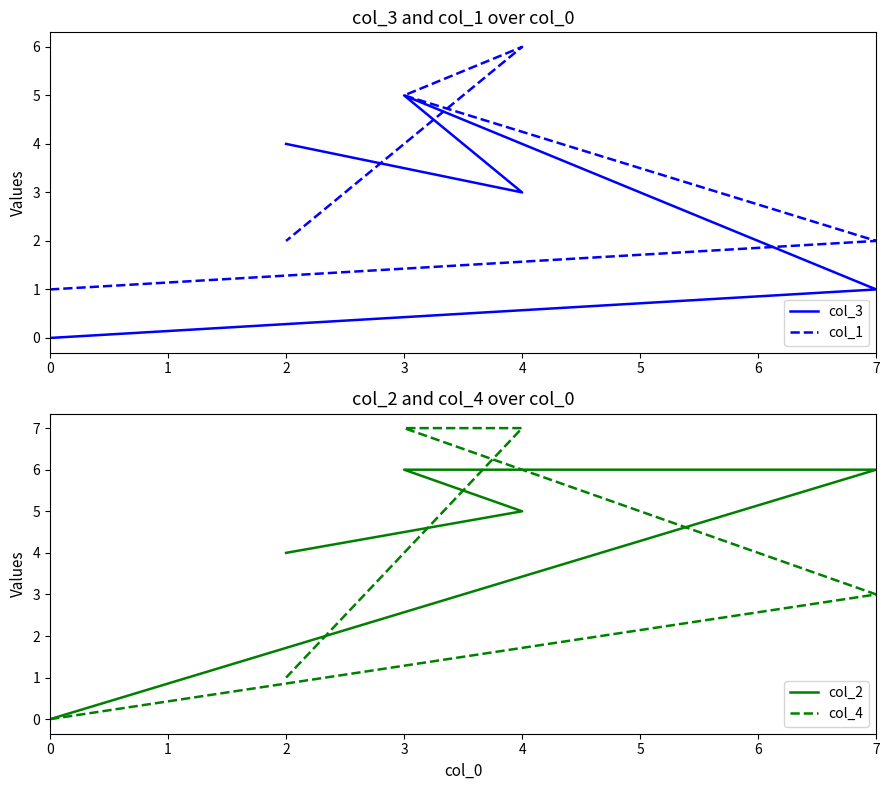

Rank the series by their average value, from highest to lowest.

col_2, col_4, col_1, col_3